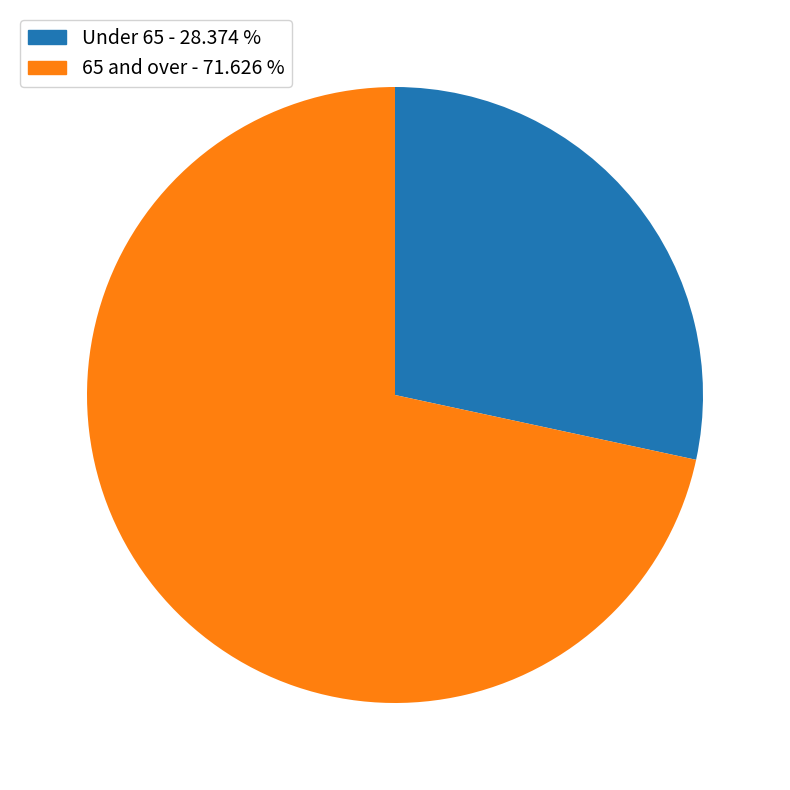

Is there any slice that represents more than half of the pie?

Yes